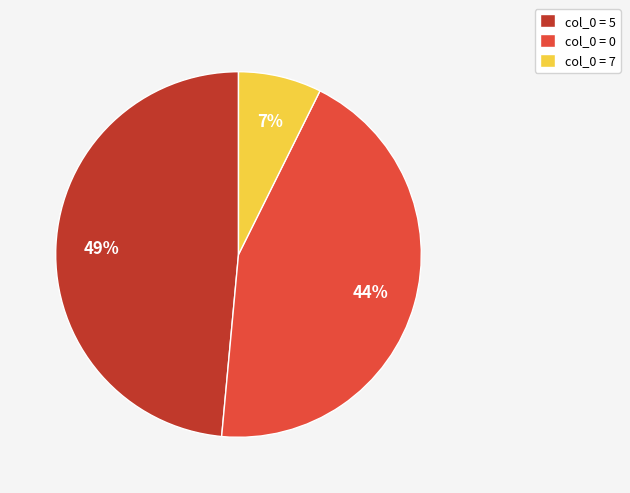

Rank the categories by value from lowest to highest.

col_0 = 7, col_0 = 0, col_0 = 5